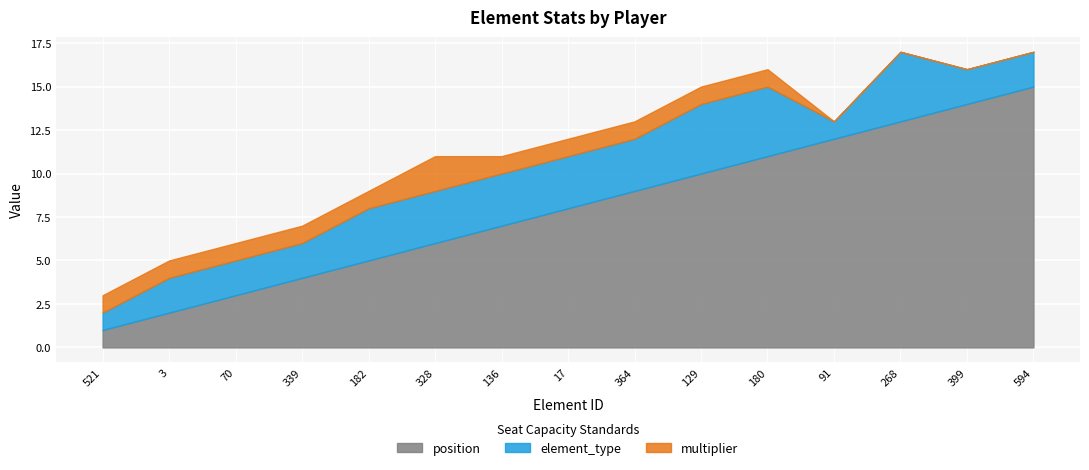

True or false: position and element_type cross at least once.

False